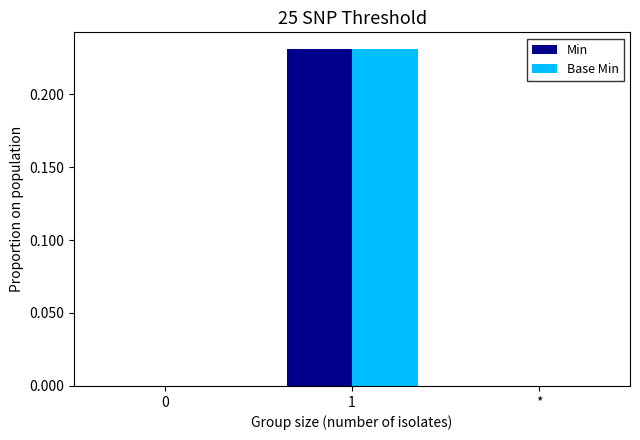

Does the chart contain stacked bars?

No